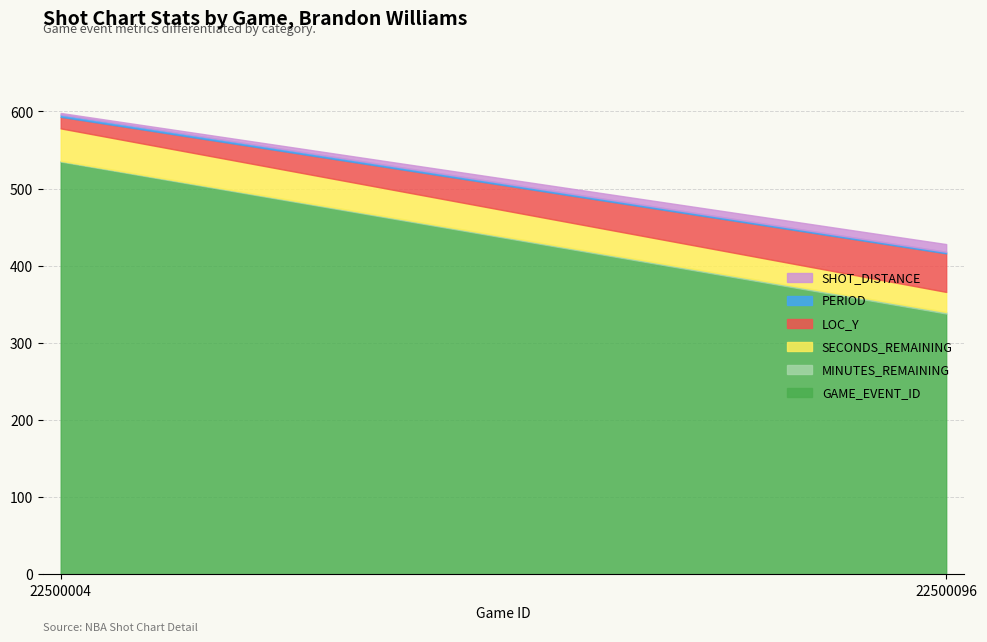

True or false: MINUTES_REMAINING has a value of 1 at 22500004.

False